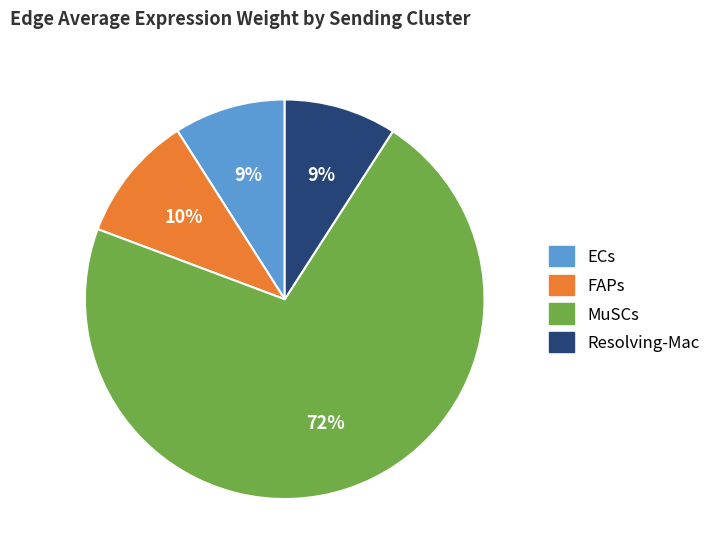

Is it true that ECs is 23% of the pie?

False